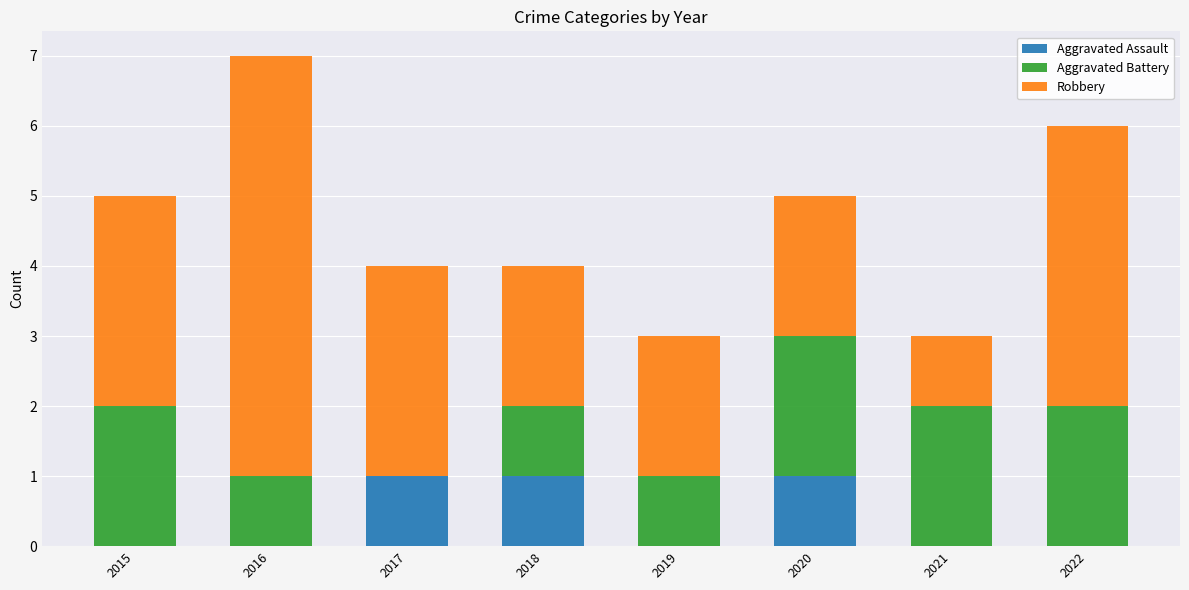

Does the chart contain stacked bars?

Yes